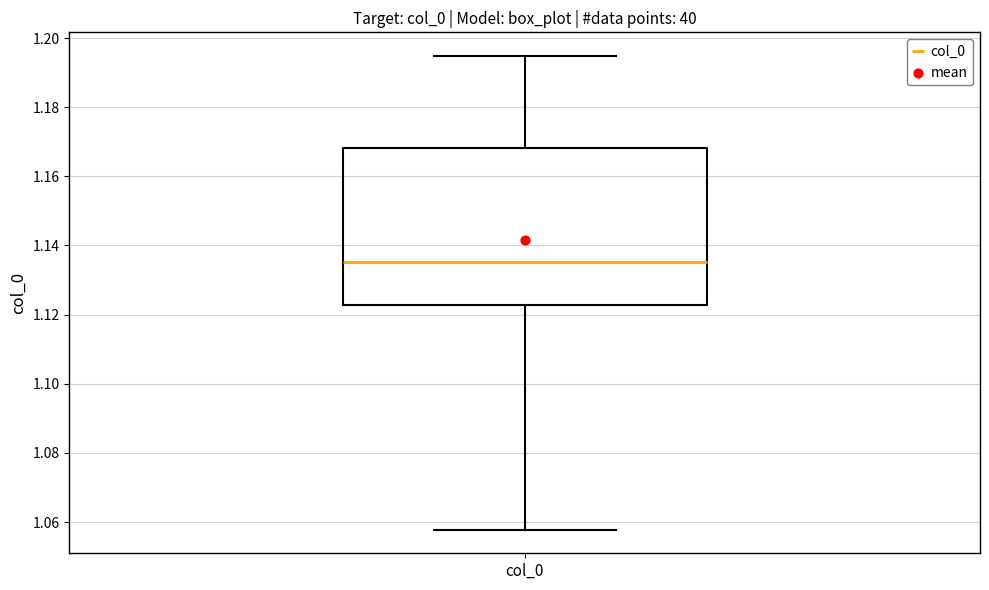

Transcribe this box plot: give where the median line is, the range the box spans, and where the two whiskers end, as read against the y-axis. The values are not printed on the chart, so give them approximately, as read against the axis.

median 1.136, box 1.122 to 1.168, whiskers 1.058 to 1.194